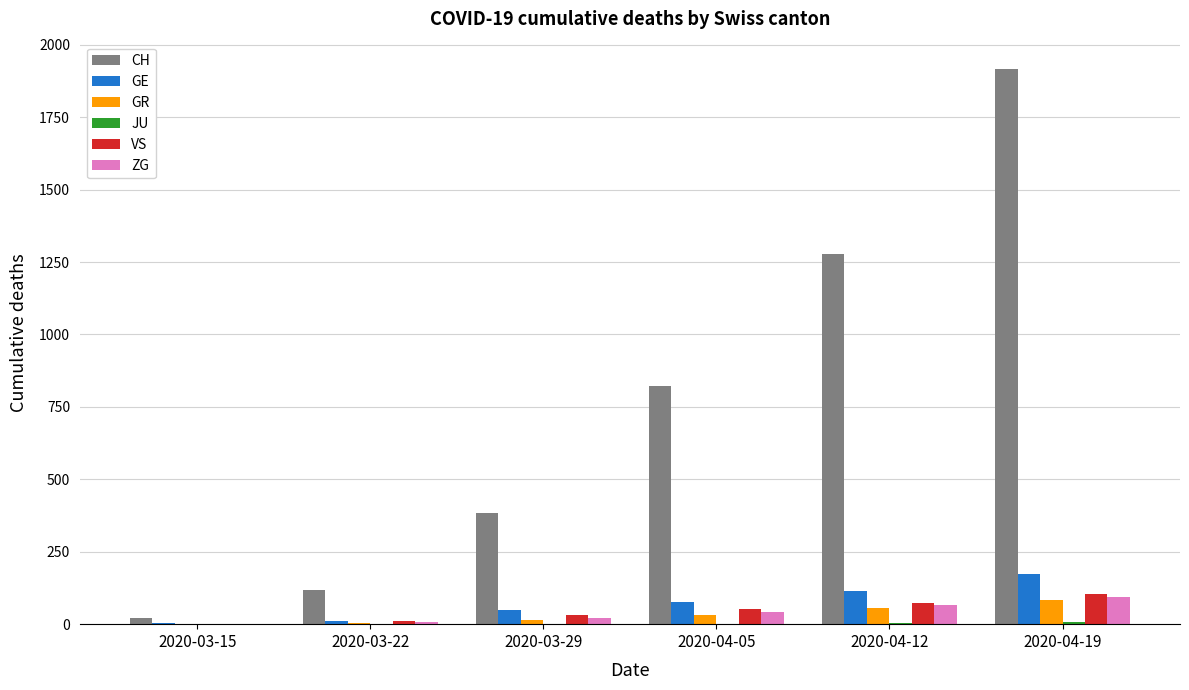

What is the sum of all GR values?

186